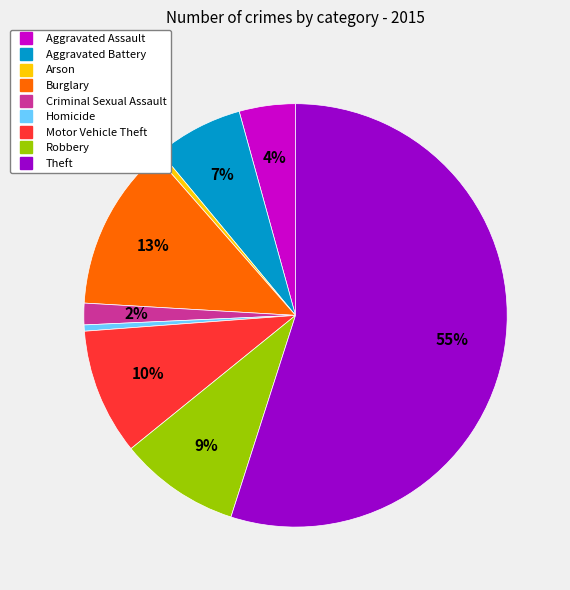

True or false: Homicide accounts for 6% of the total.

False